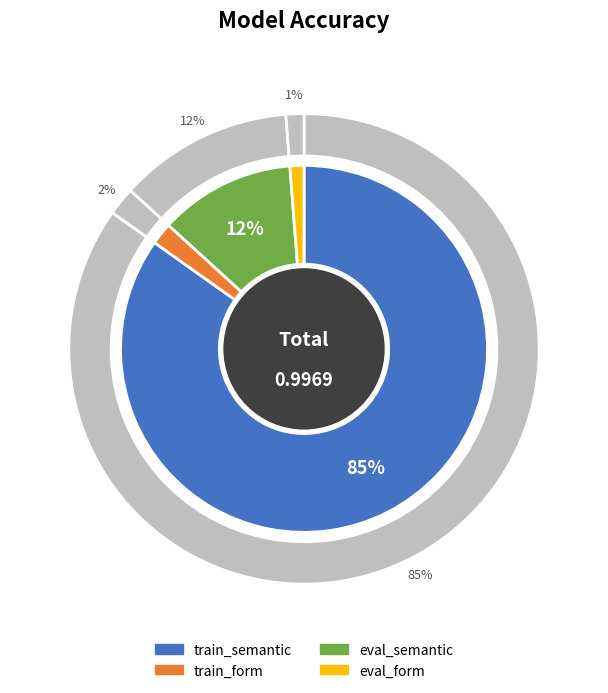

What is the change in value from eval_semantic to eval_form?

-0.1